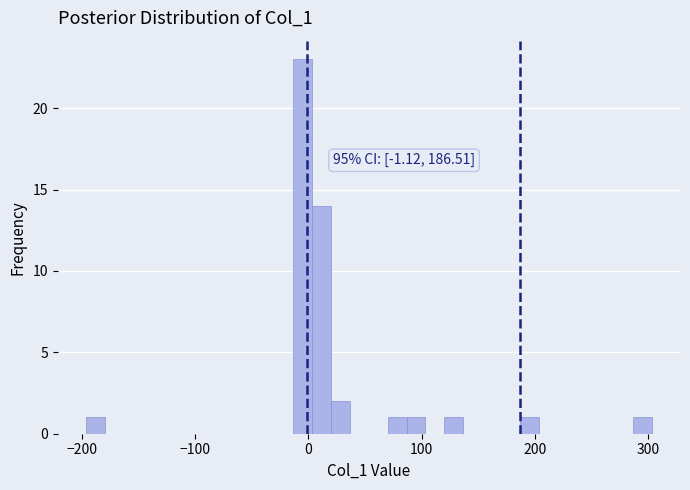

Around what value on the x-axis is the tallest bar? Give the approximate position of its centre, as read against the axis.

0